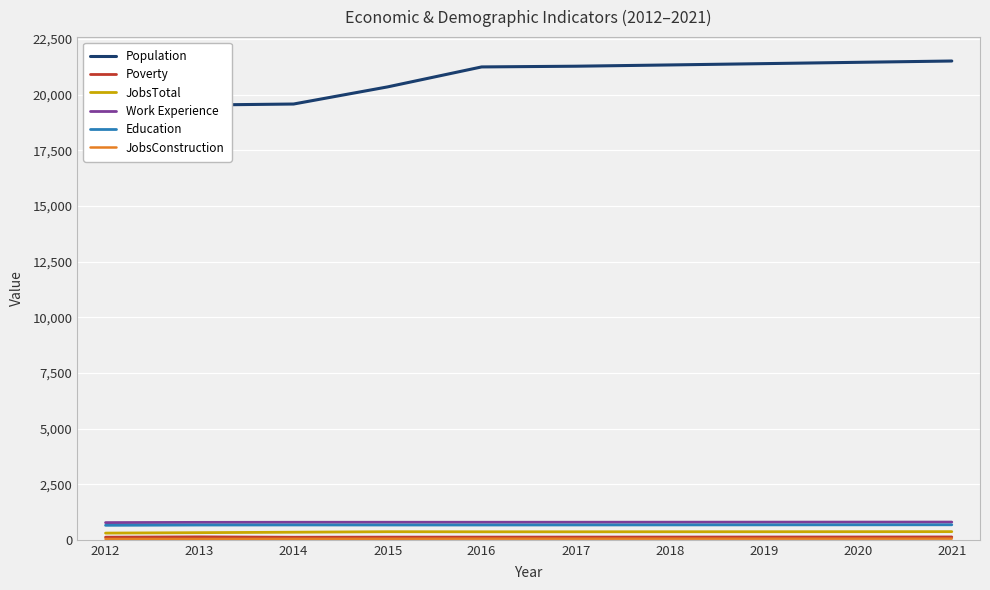

The value of Education at 2016 is 665. True or false?

True